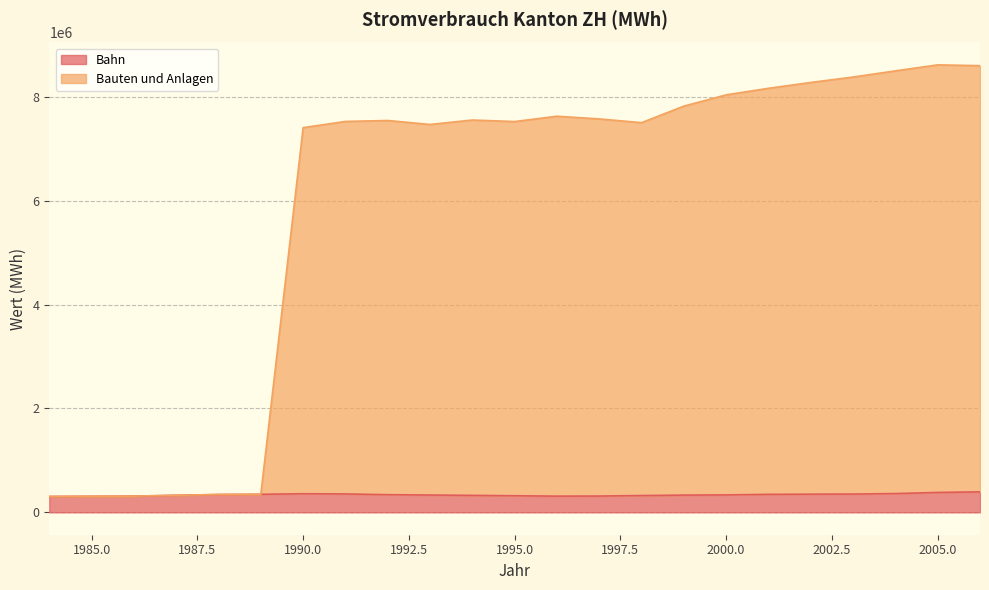

Which series changed the most between 1986 and 1988?

Bahn